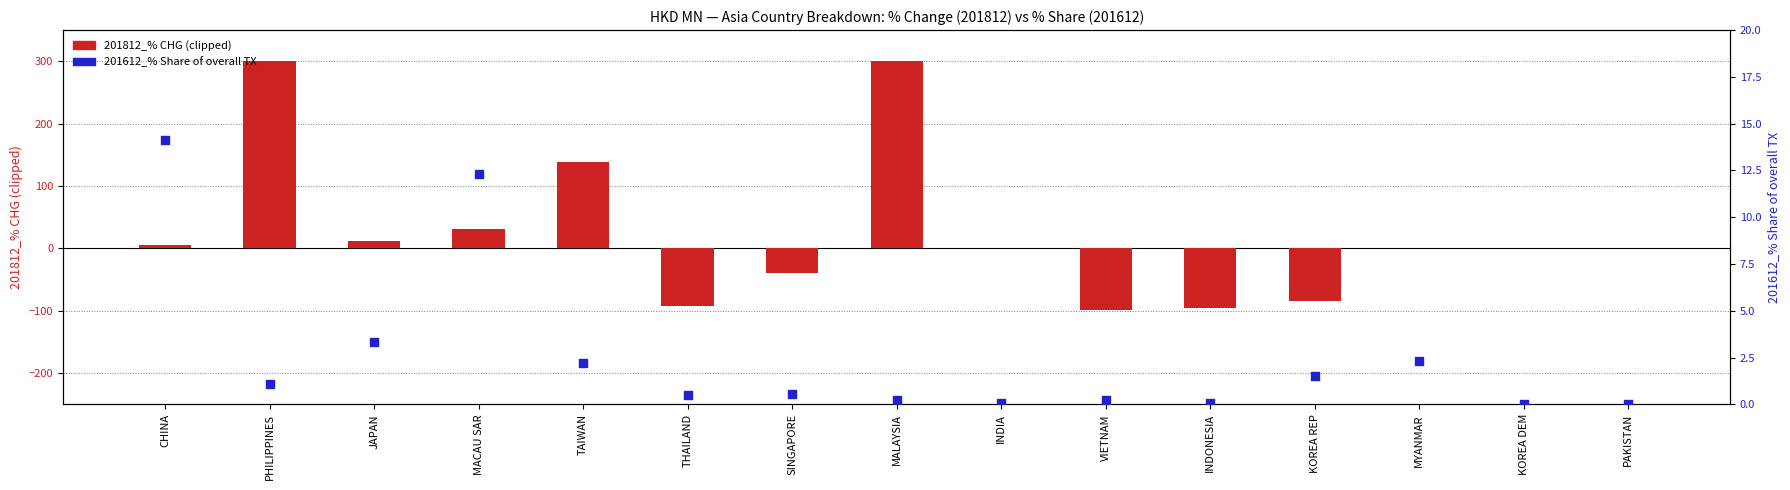

Which series reaches the minimum Y coordinate?

201812_% CHG (clipped ±300)